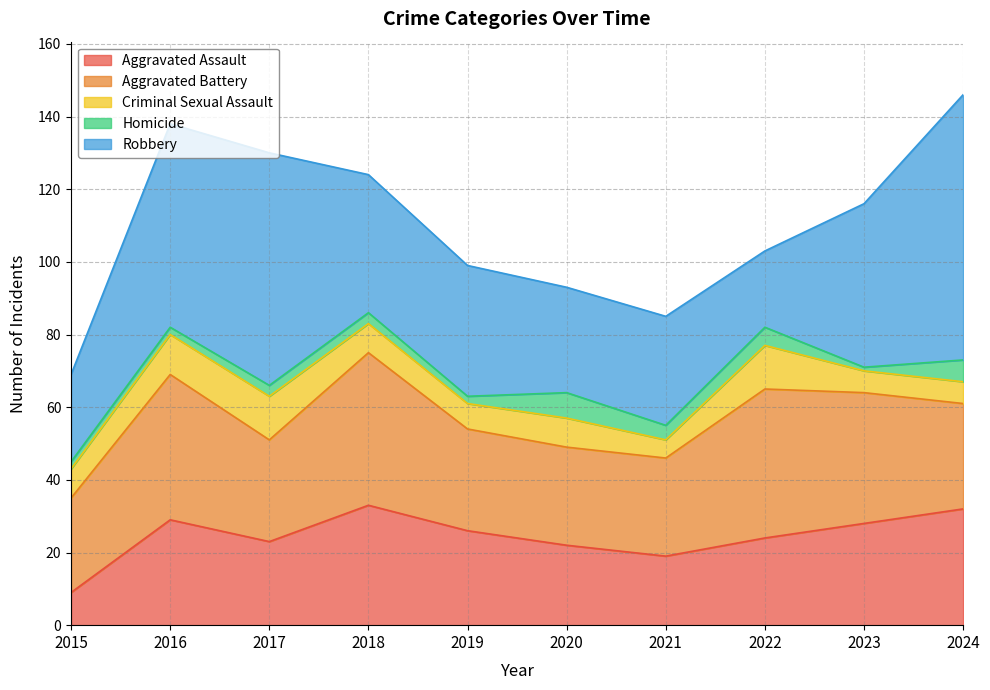

Which series has the largest total across all categories?

Robbery